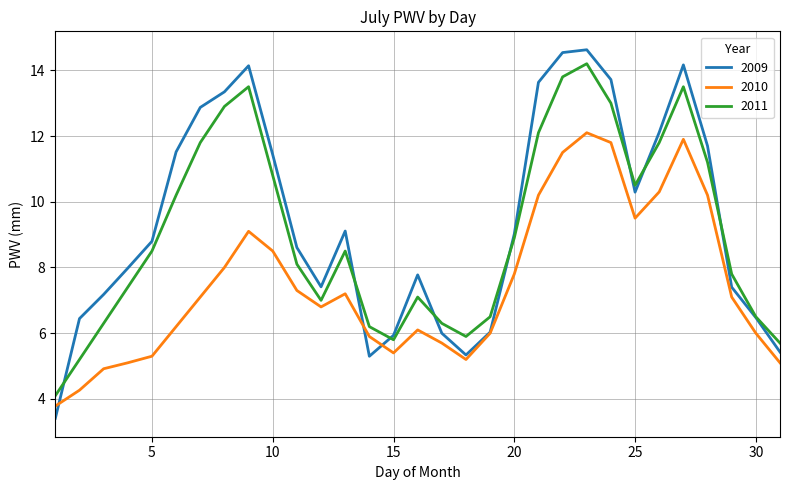

Which series has the widest spread of values?

2009